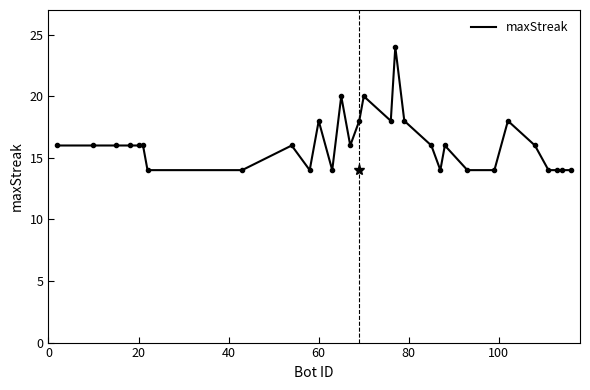

What is the difference between the maximum and minimum values?

10